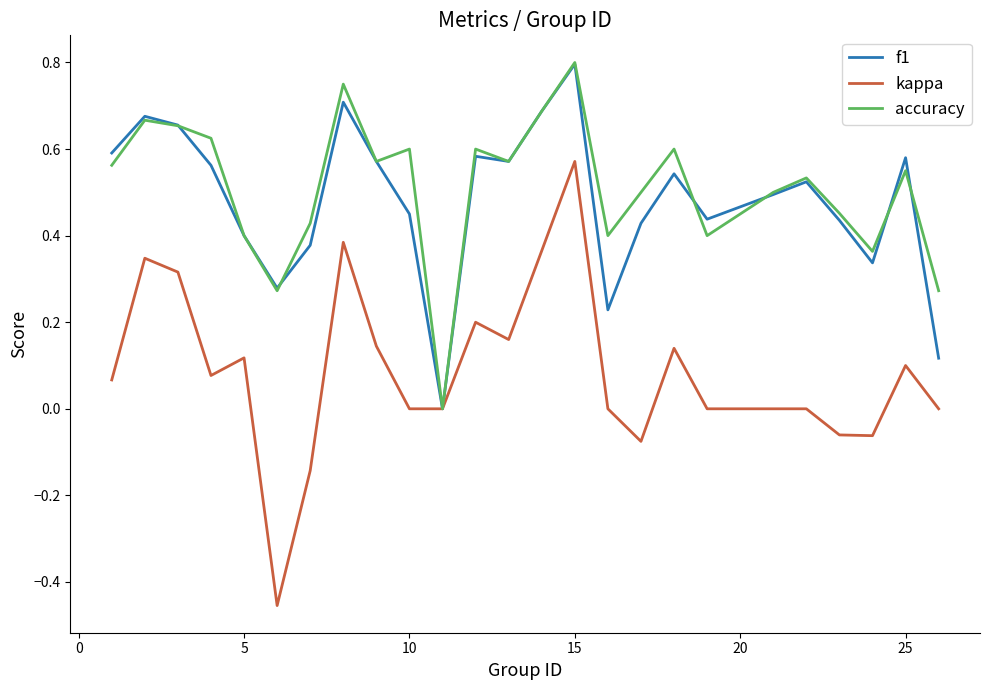

Which series has the widest spread of values?

kappa